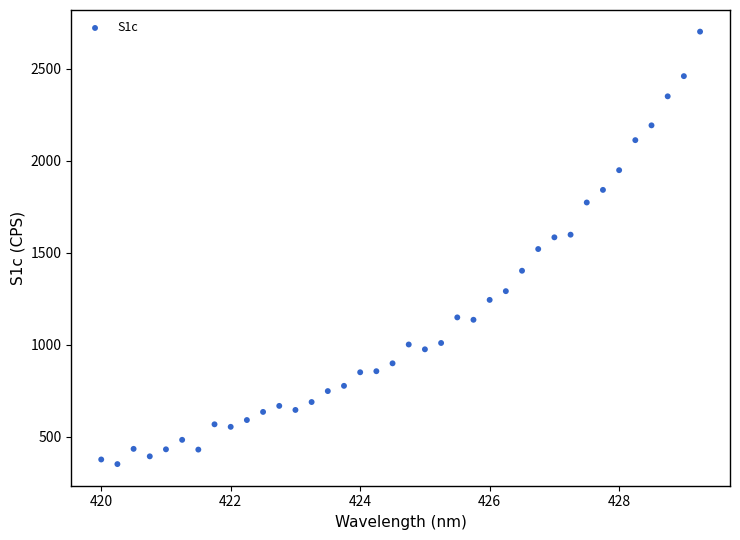

What is the range of Y values (max minus min)?

2353.0